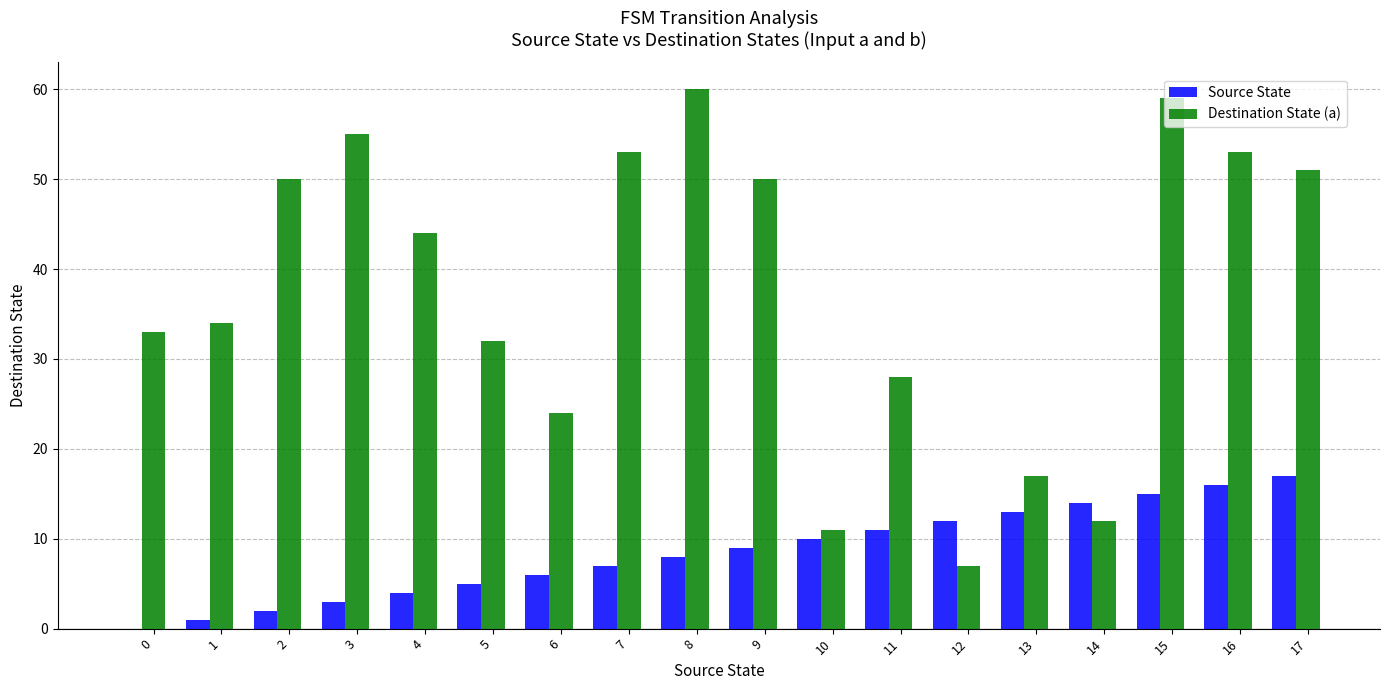

Reading left to right, transcribe all the data shown in this chart.

Source State: 0=0	1=1	2=2	3=3	4=4	5=5	6=6	7=7	8=8	9=9	10=10	11=11	12=12	13=13	14=14	15=15	16=16	17=17
Destination State (a): 0=33	1=34	2=50	3=55	4=44	5=32	6=24	7=53	8=60	9=50	10=11	11=28	12=7	13=17	14=12	15=59	16=53	17=51